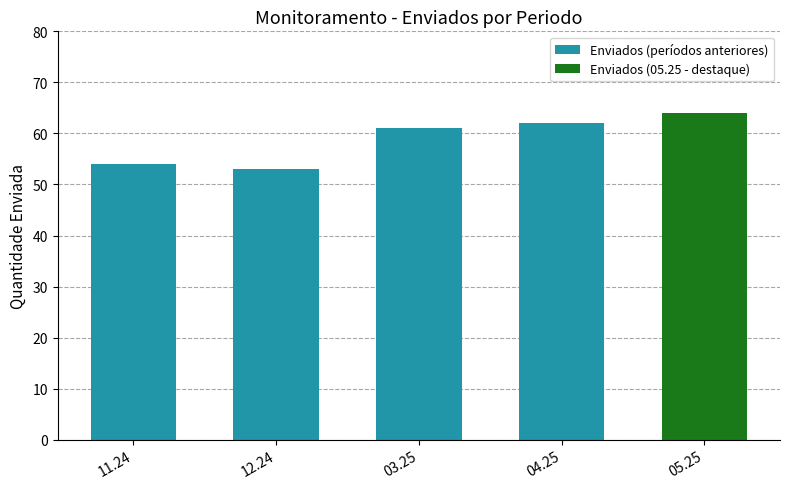

True or false: the data shows 64 at 05.25.

True